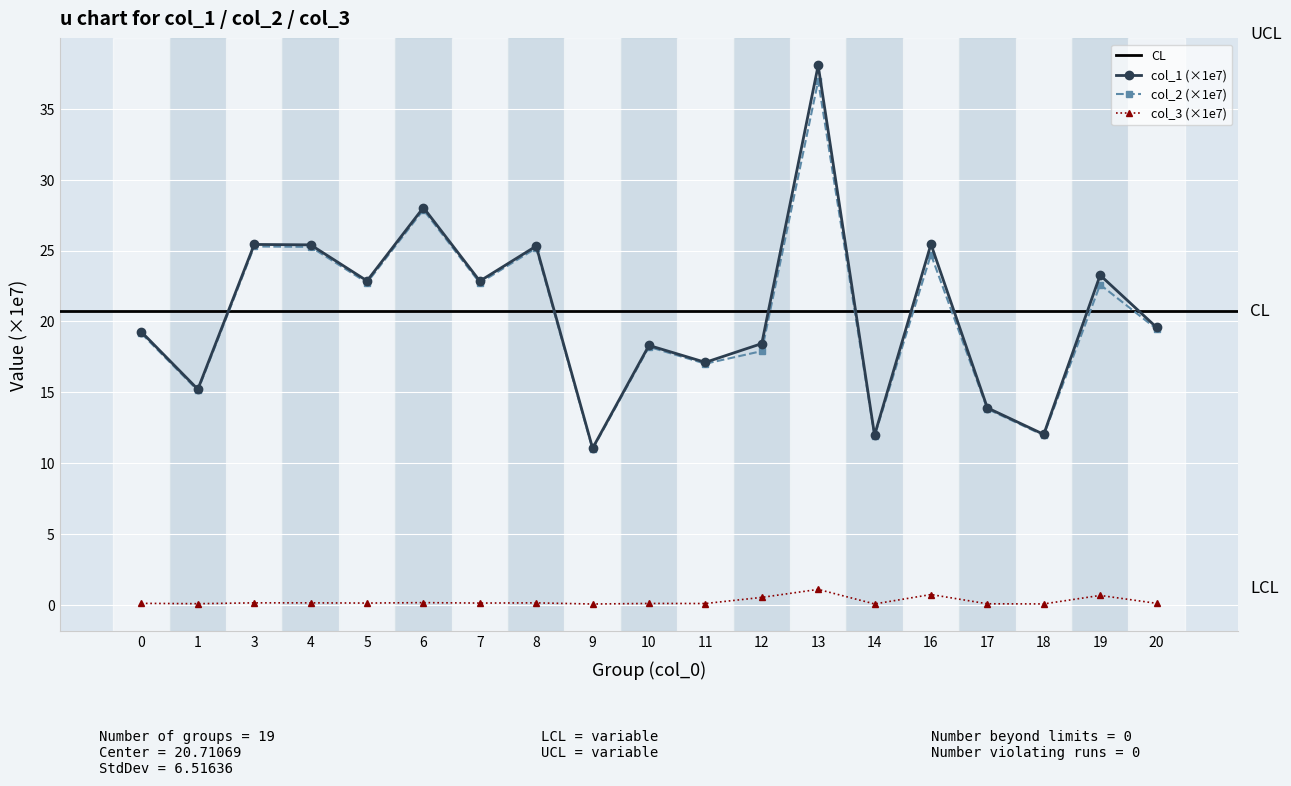

True or false: col_2 and col_1 intersect in this chart.

False